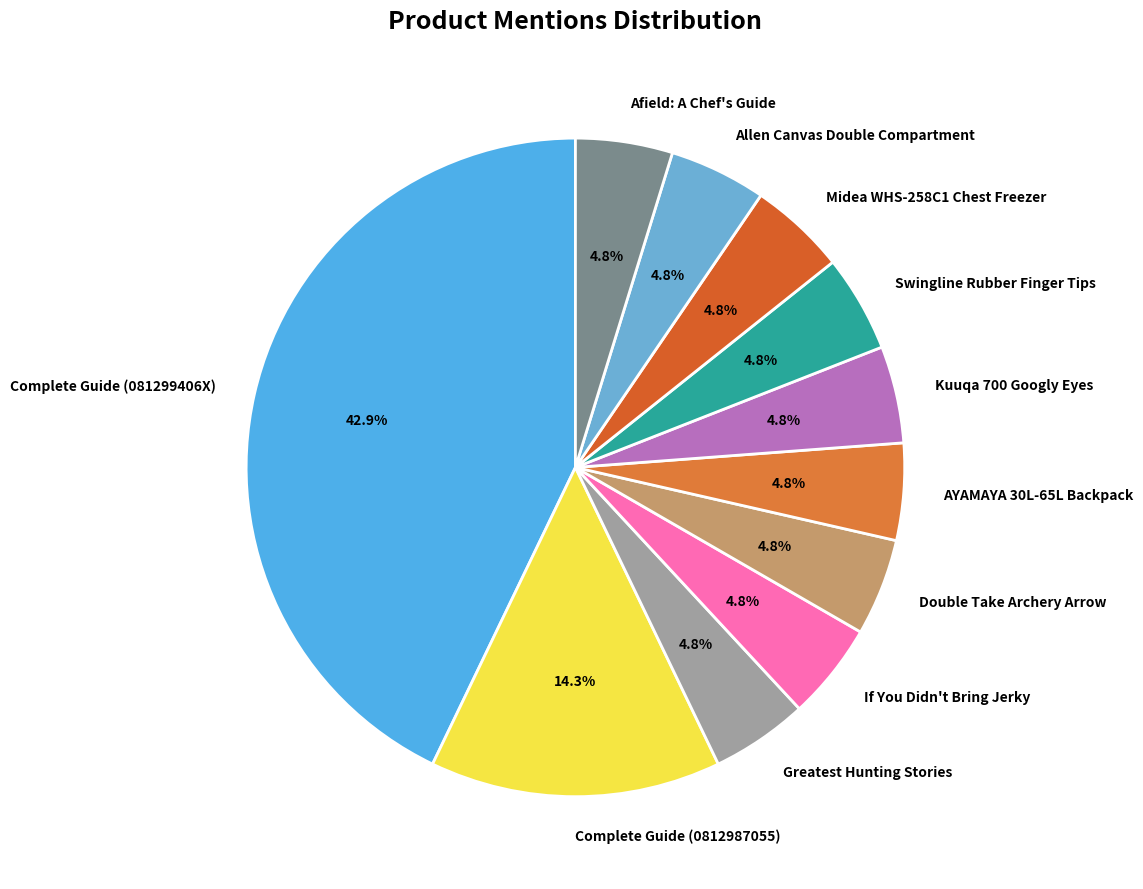

How much of the chart is everything except AYAMAYA 30L-65L Backpack?

95.2%